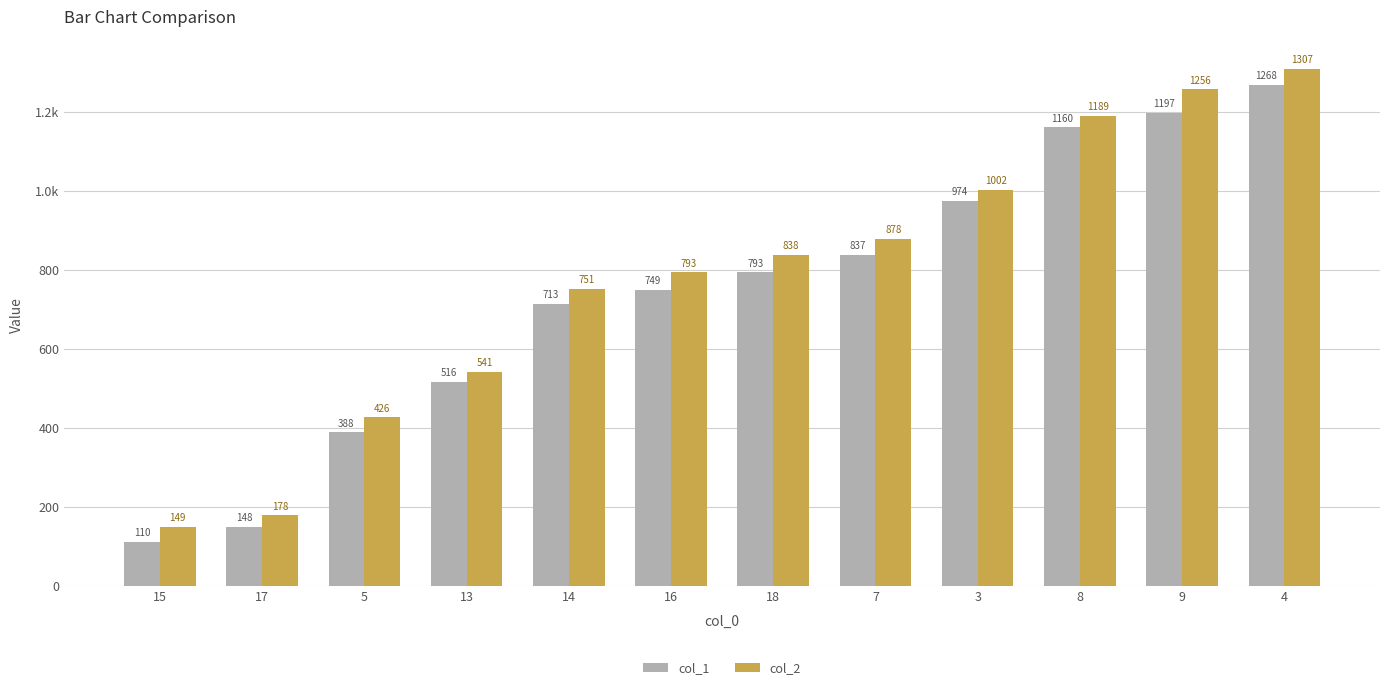

What are all the series names shown in the legend?

col_1, col_2